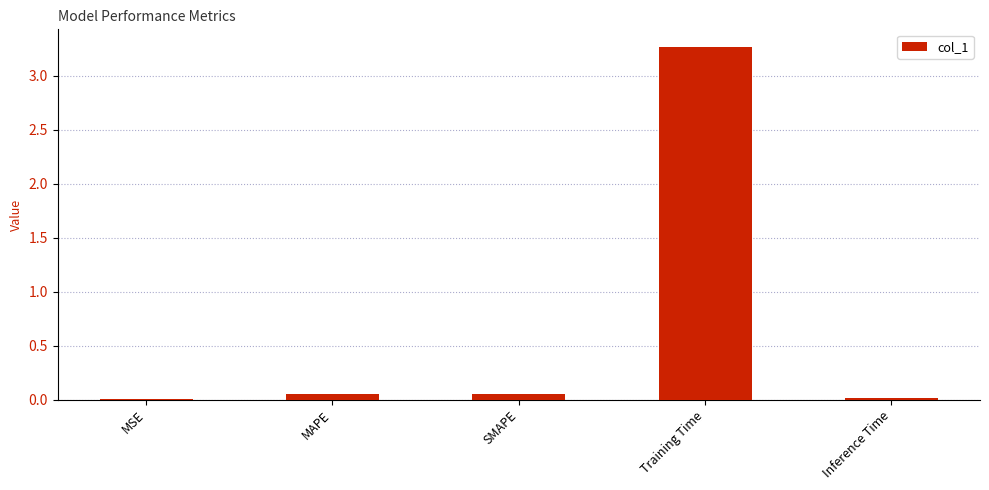

The chart shows a value of 3.3 at Training Time. True or false?

True